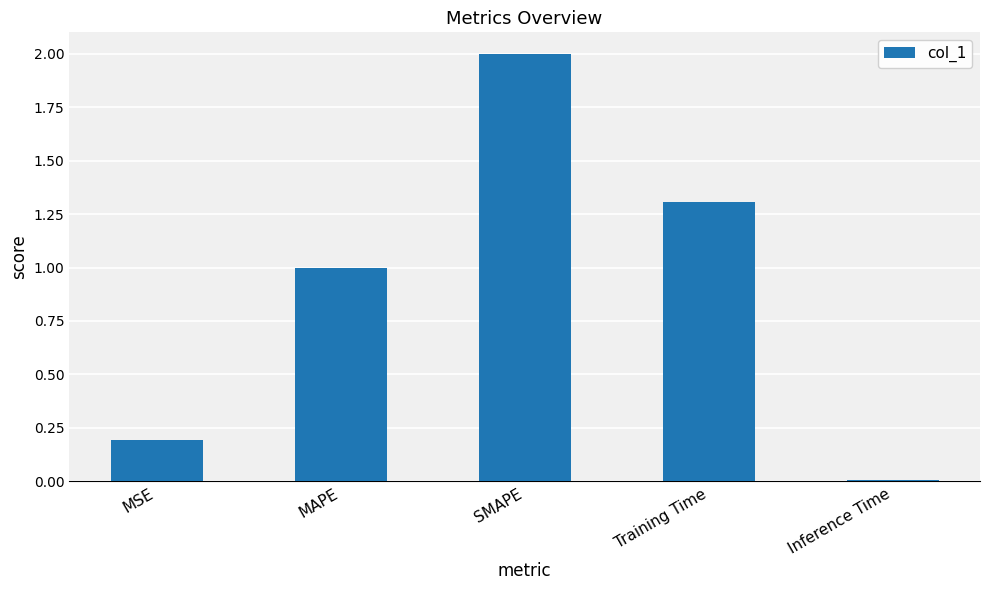

What is the label of the 5th bar from the right?

MSE